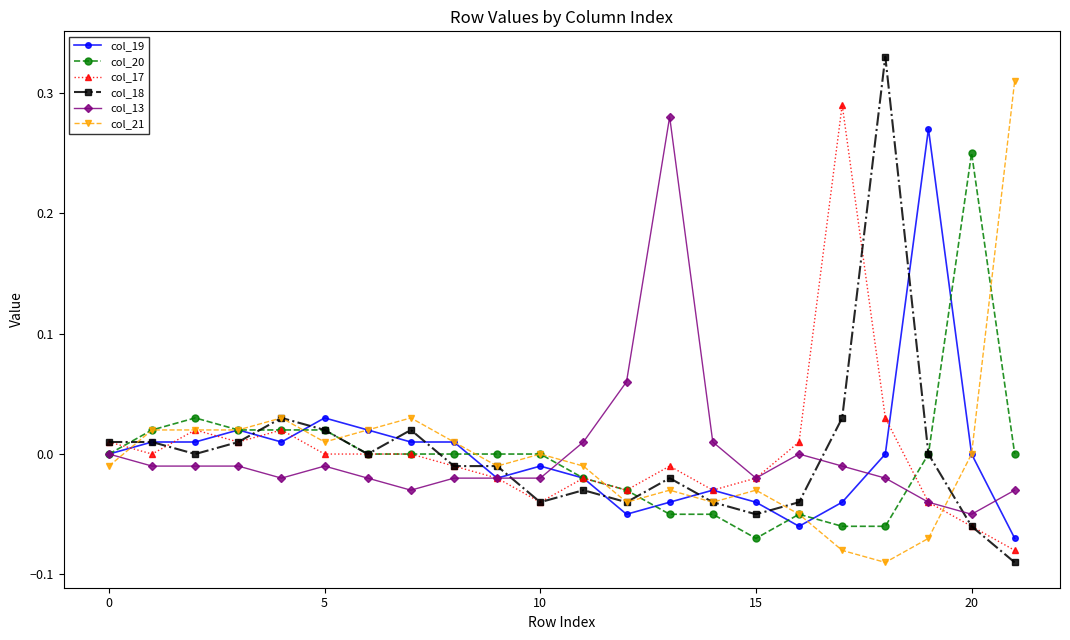

True or false: col_19 has more than 1 points higher than both neighbors.

True